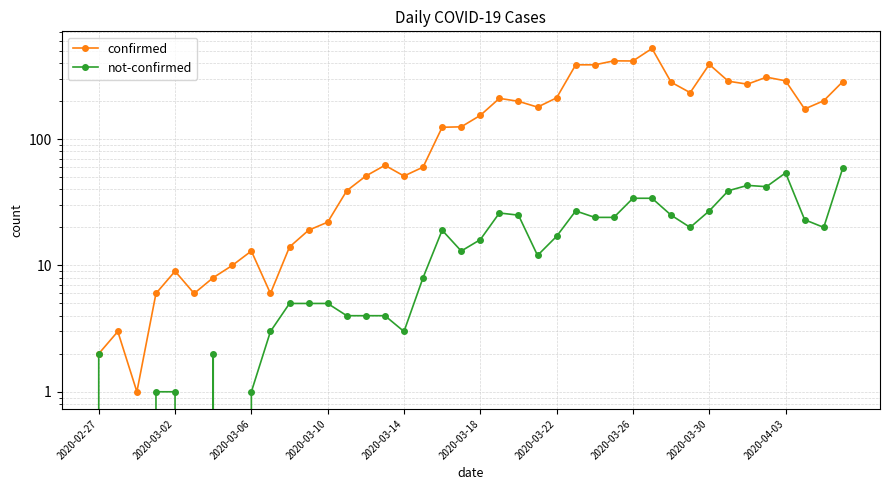

At 2020-03-02, list the series in order from smallest to largest.

not-confirmed, confirmed